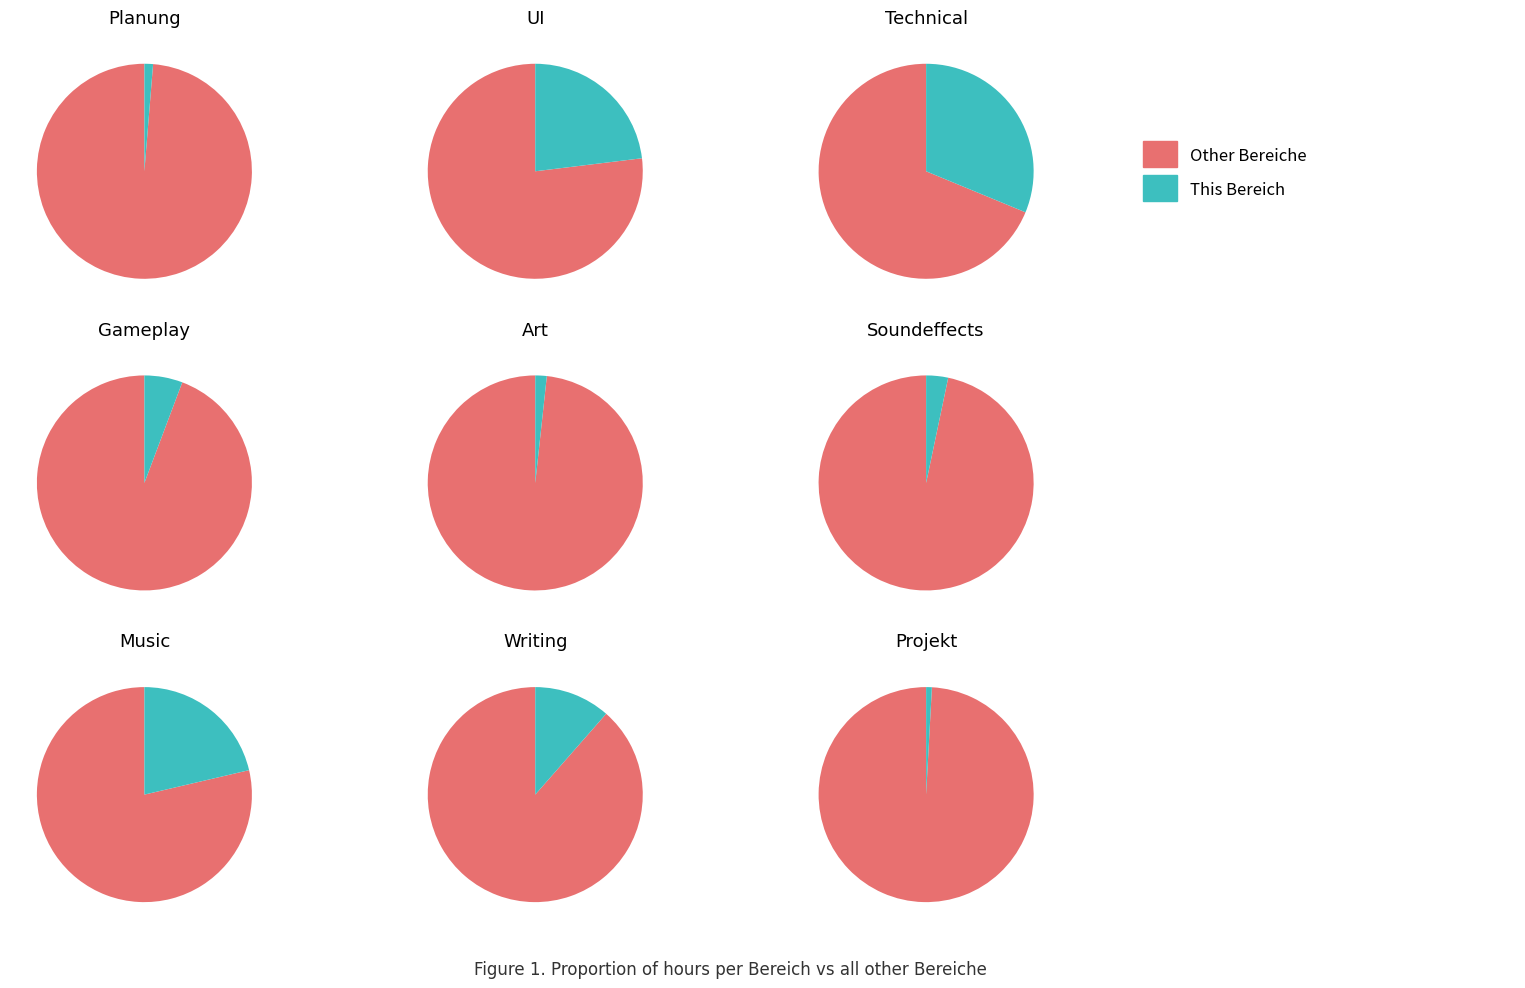

What is the change in value from Art to Projekt?

-1.5